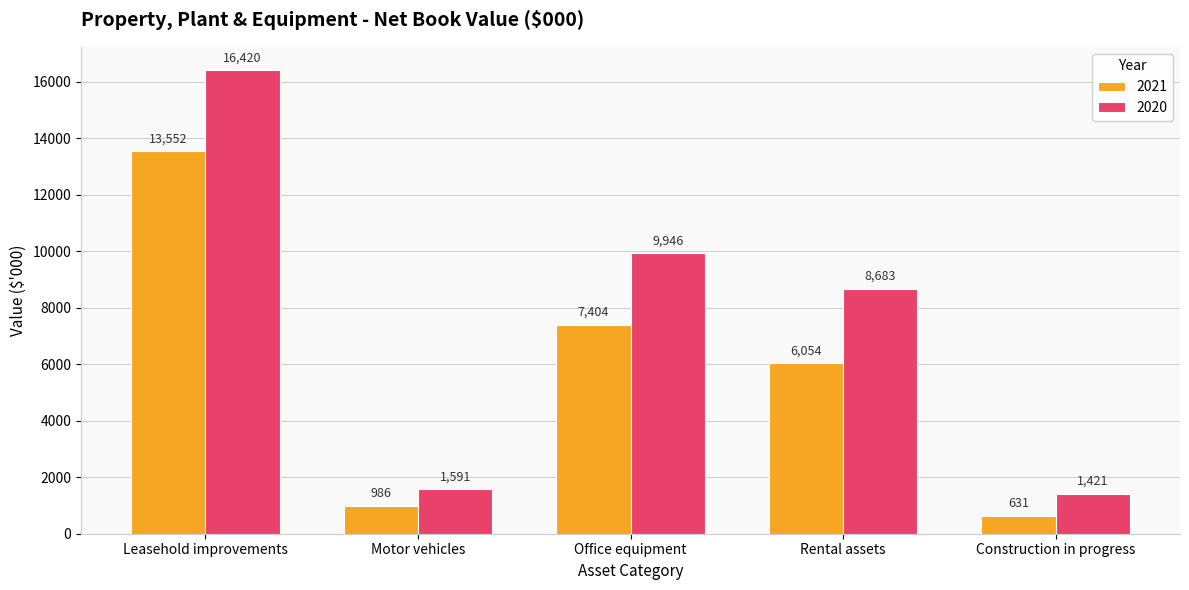

Rank the series by their maximum value, from highest to lowest.

2020, 2021